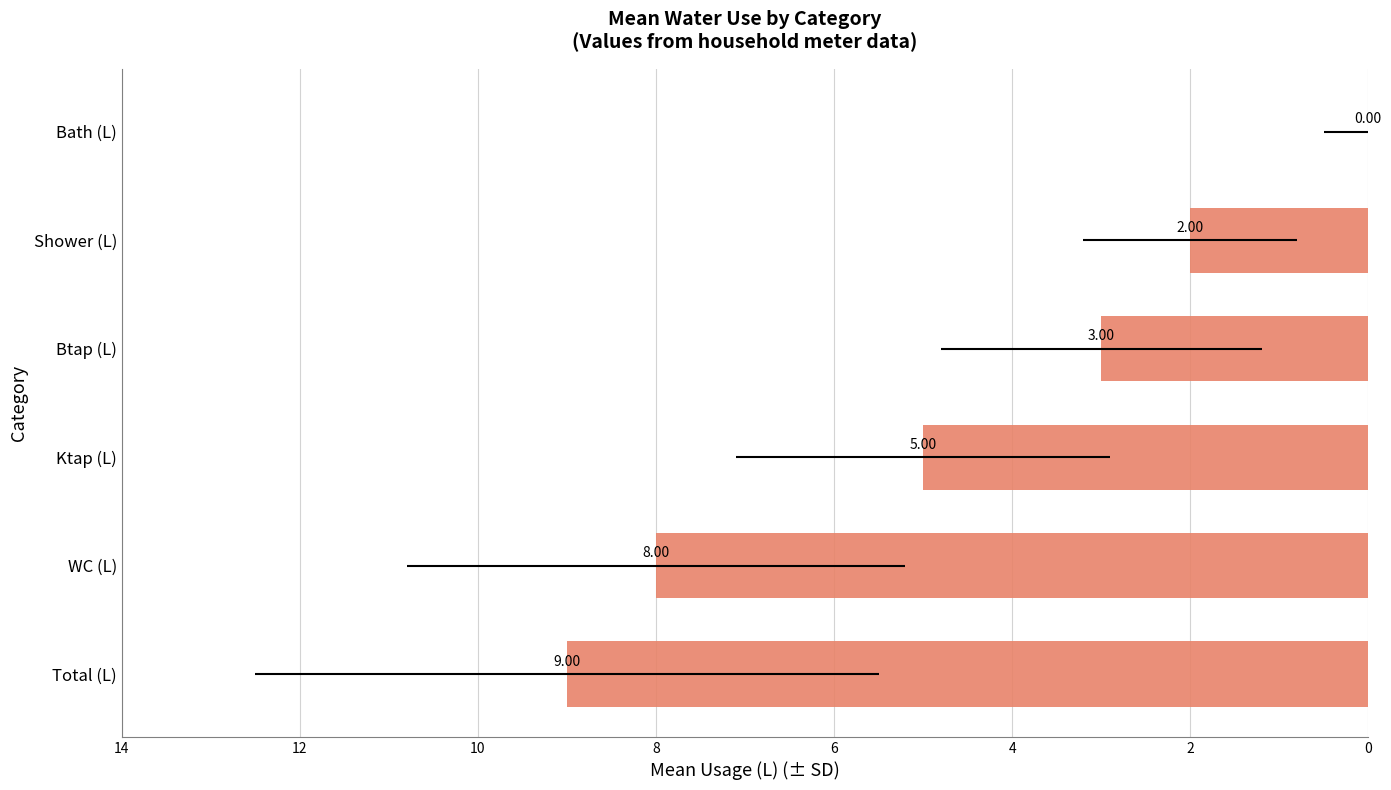

Reading right to left, transcribe all the data shown in this chart.

0	2	3	5	8	9